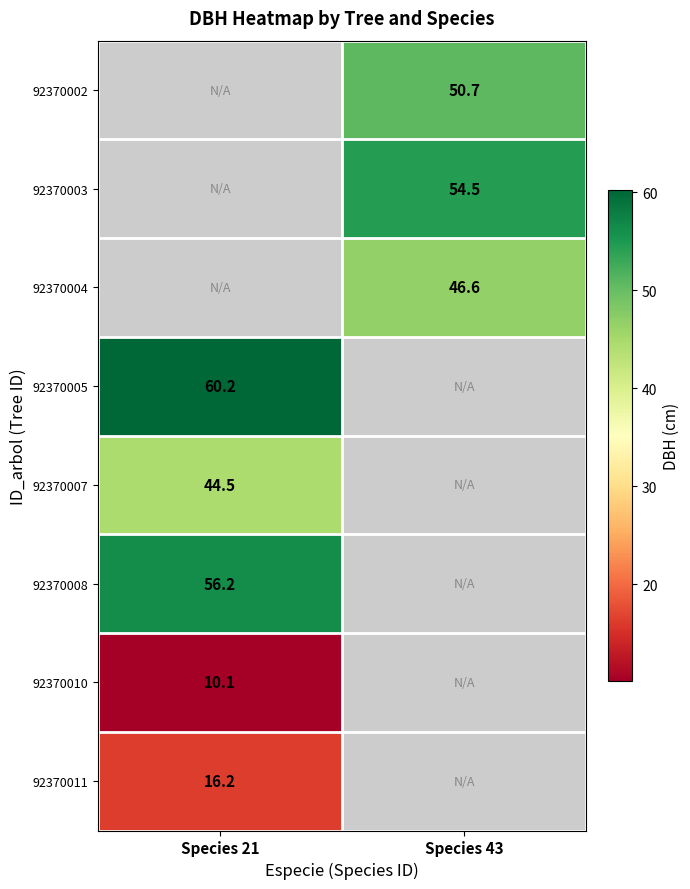

True or false: 92370010 has a value of 10.1 at Species 21.

True